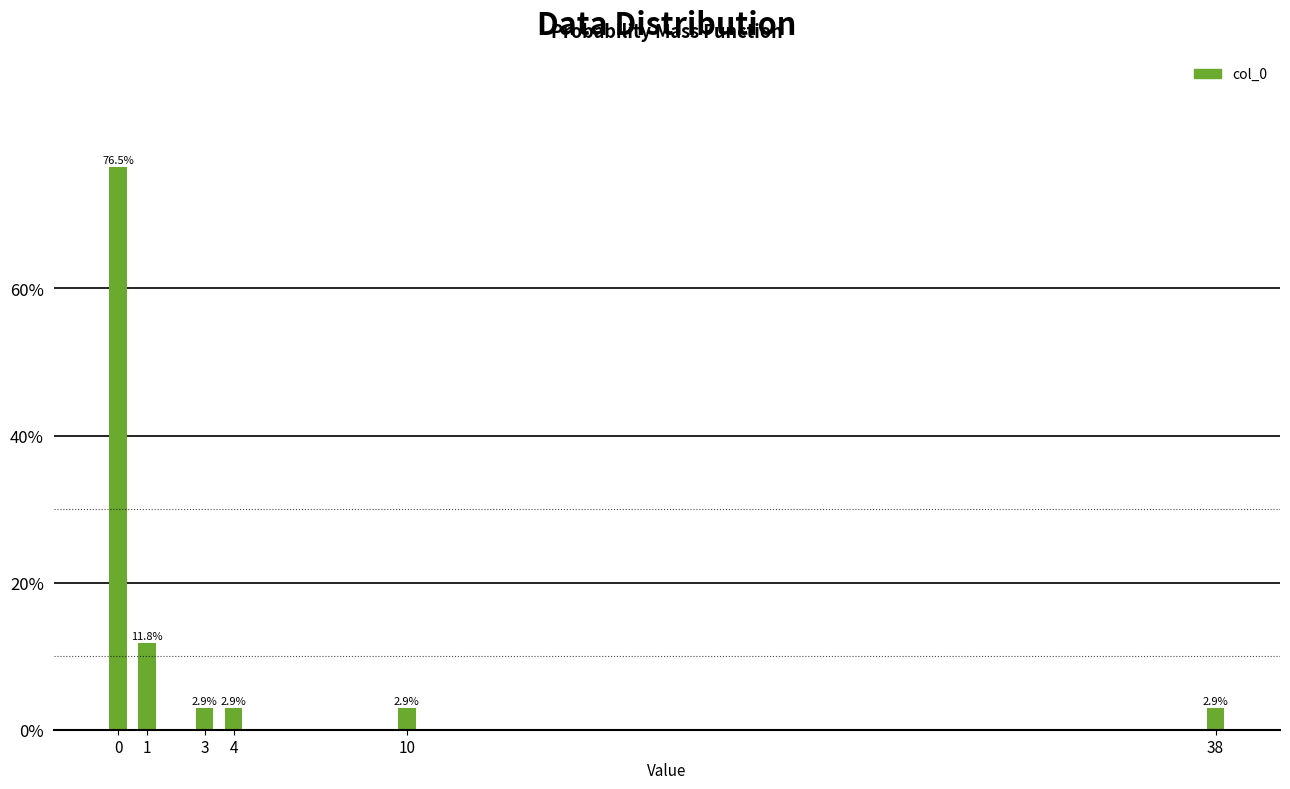

Reading right to left, list all the values displayed in this chart.

38=2.9	10=2.9	4=2.9	3=2.9	1=11.8	0=76.5